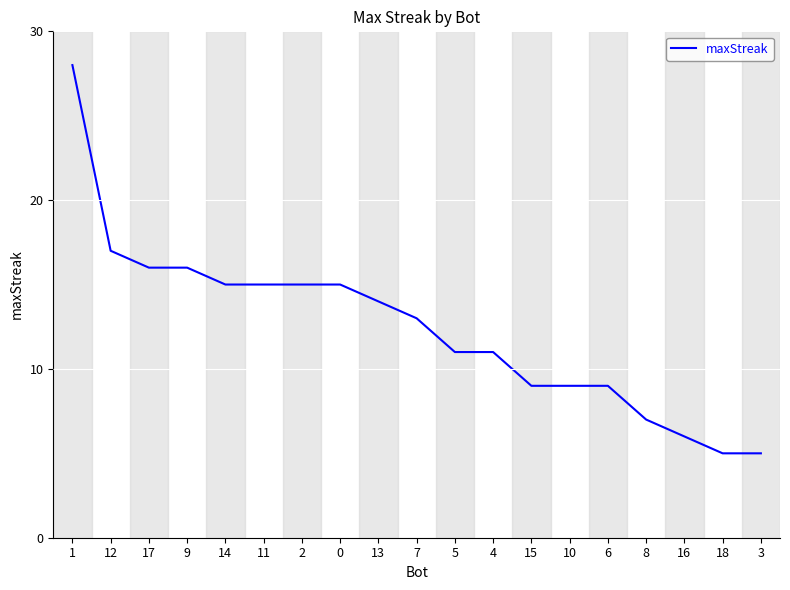

The chart shows a value of 11 at 5. True or false?

True